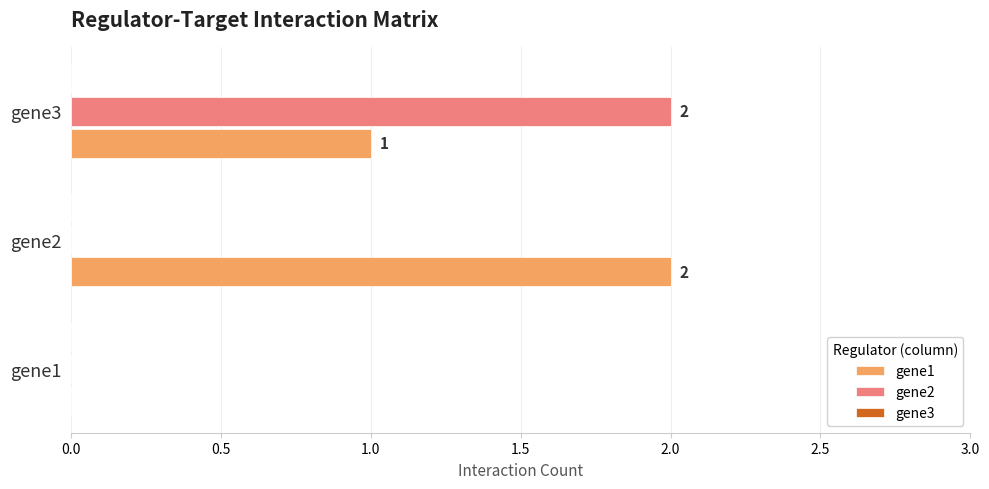

Which series changed the most between gene2 and gene3?

gene2